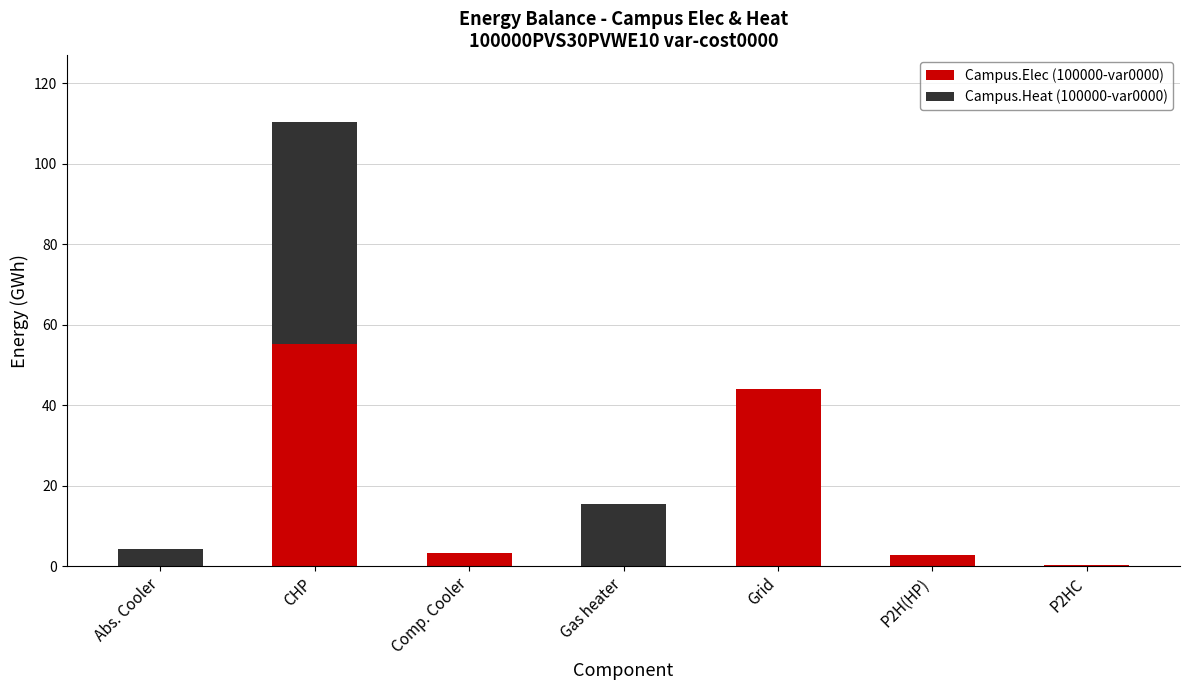

At which category is the sum across all series the highest?

CHP